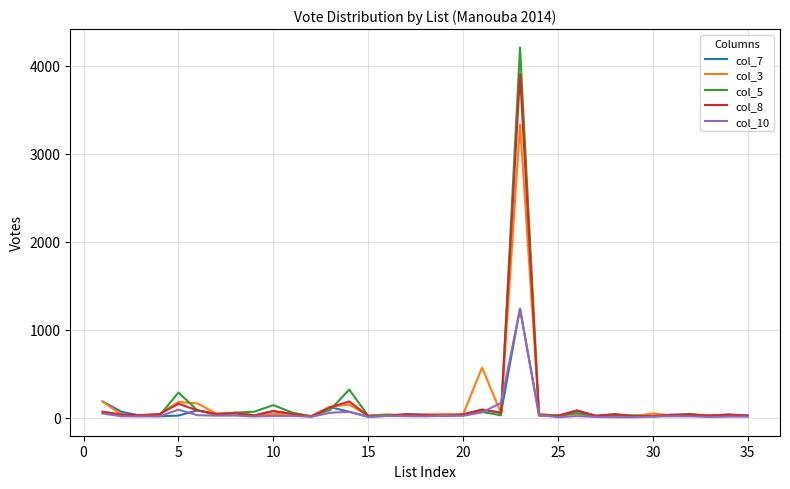

What is the maximum value shown in the chart?

4205